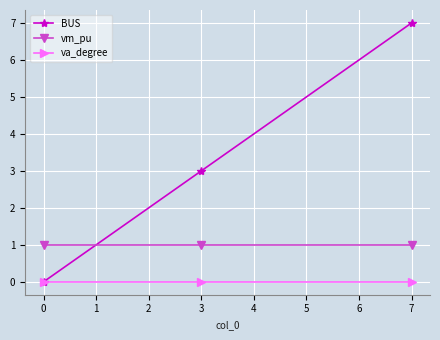

How many values in the BUS series are below 3?

1